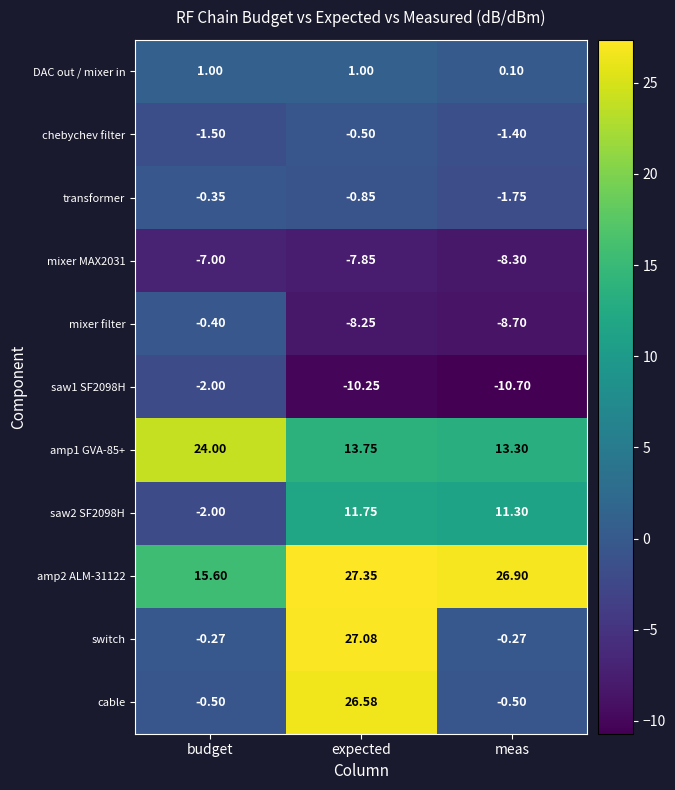

Which series has the widest spread of values?

switch